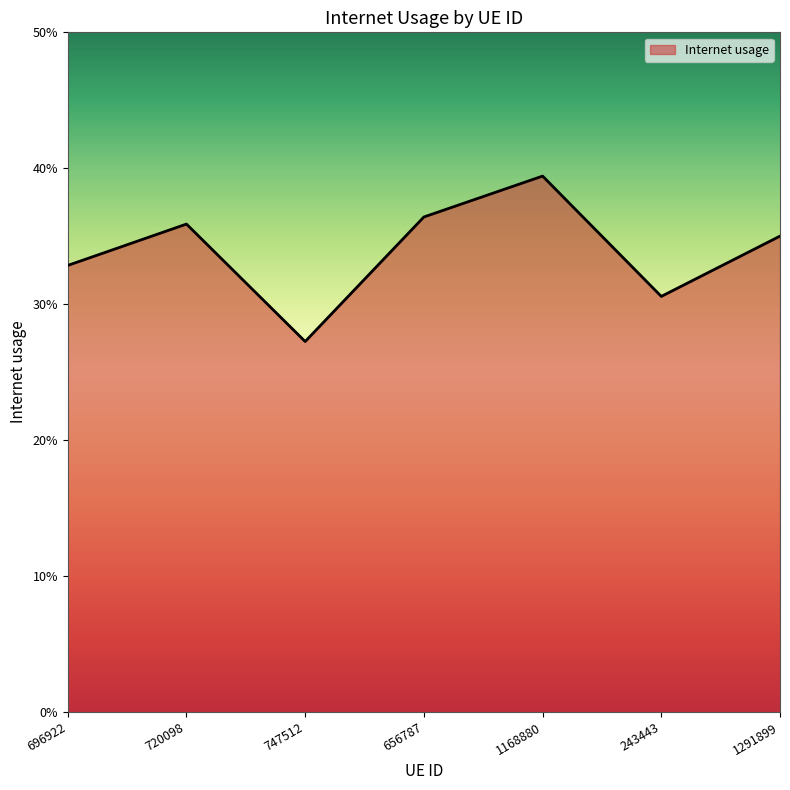

Does the chart display data point markers on the line(s)?

No